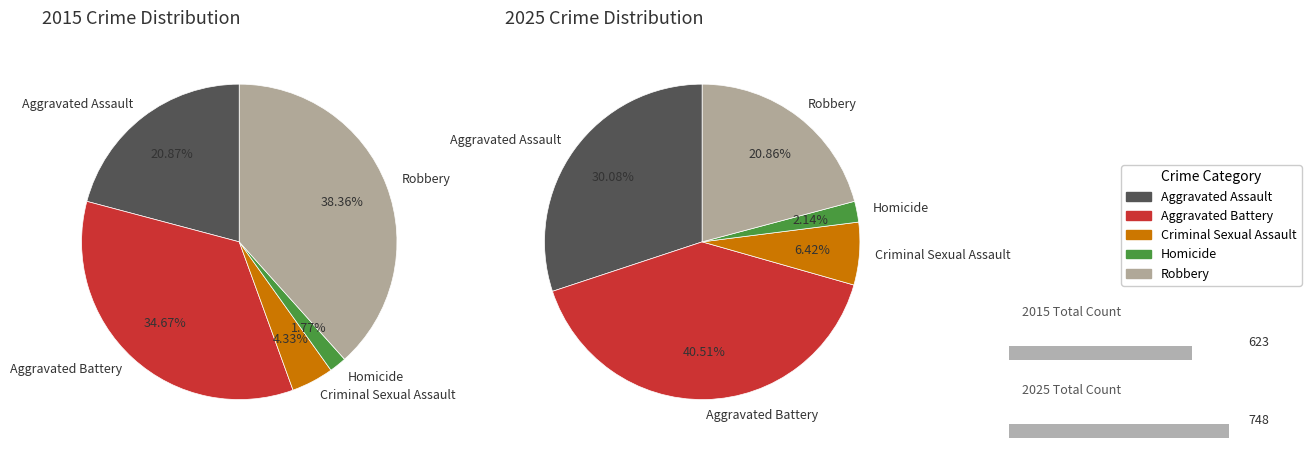

Is there a majority slice in this chart?

No